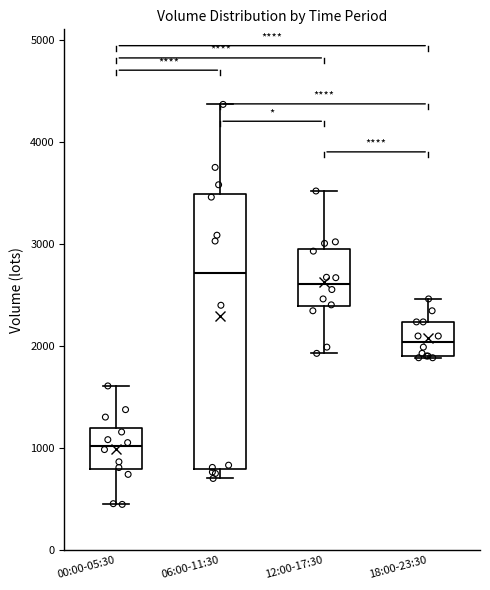

Reading left to right, transcribe this box plot: for each box, give where its median line is, the range the box spans, and where its two whiskers end, as read against the y-axis. The values are not printed on the chart, so give them approximately, as read against the axis.

00:00-05:30: median 1000, box 800 to 1200, whiskers 400 to 1600
06:00-11:30: median 2700, box 800 to 3500, whiskers 700 to 4400
12:00-17:30: median 2600, box 2400 to 2900, whiskers 1900 to 3500
18:00-23:30: median 2000, box 1900 to 2200, whiskers 1900 to 2500